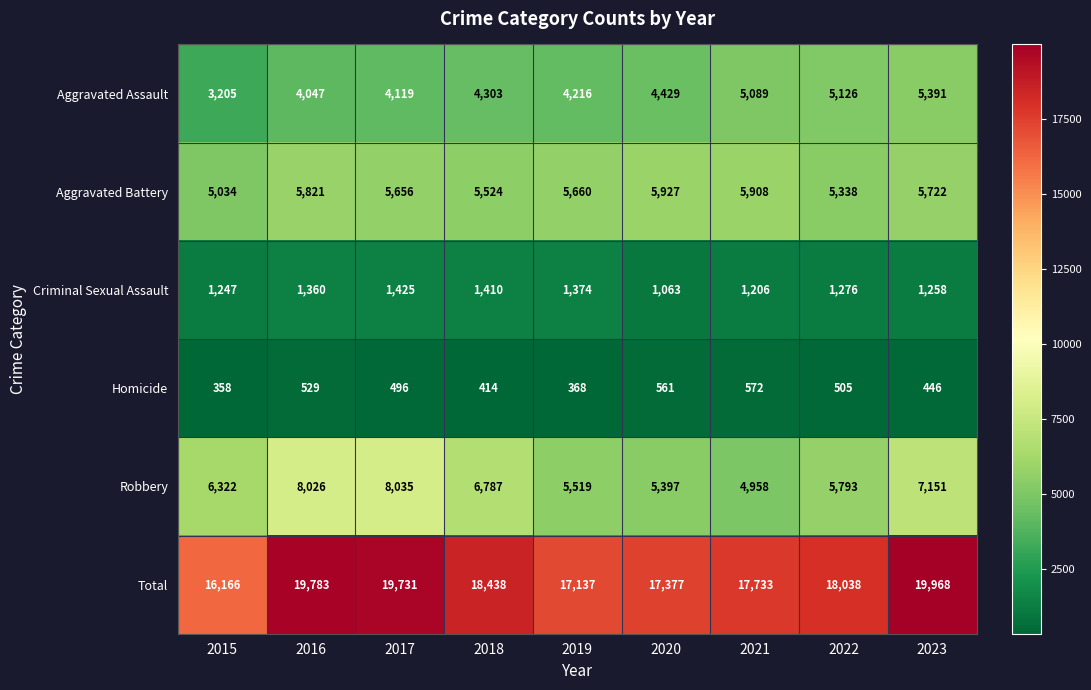

Which label corresponds to the largest value in the chart?

2023